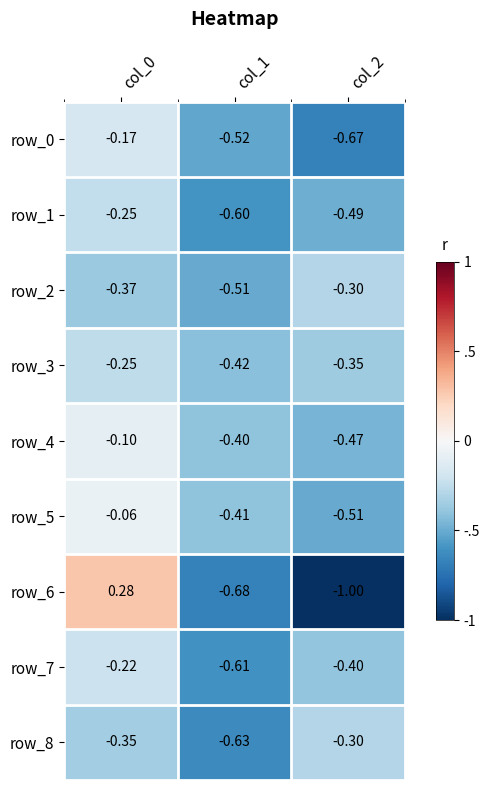

What is the difference between the row_7 values at col_0 and col_2?

0.2